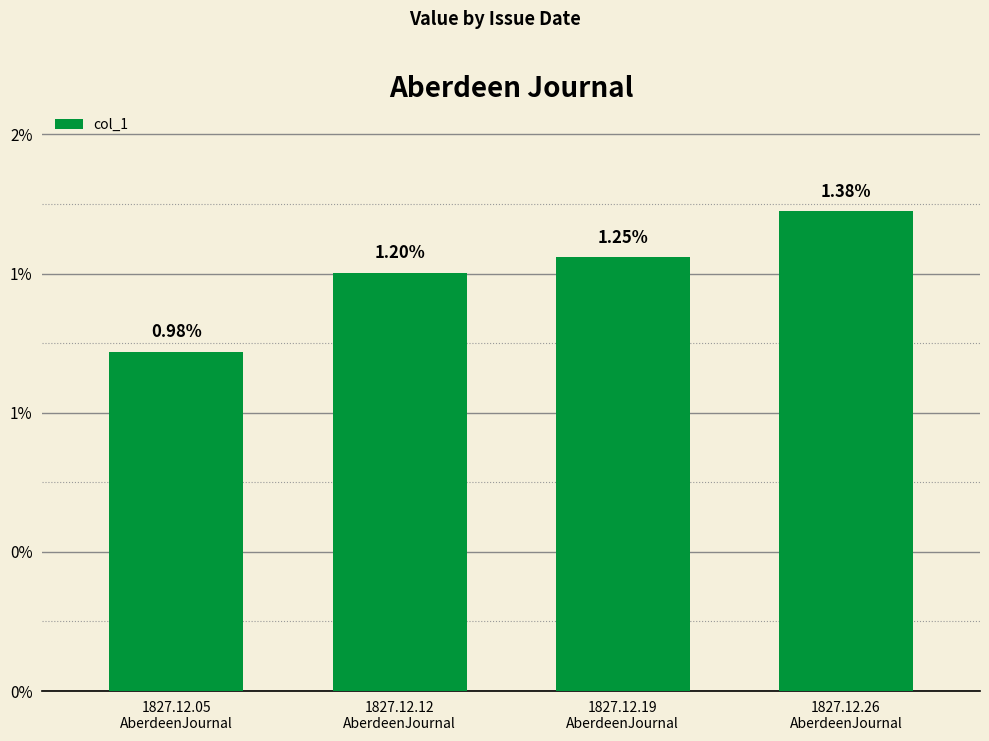

Are the bars horizontal?

No